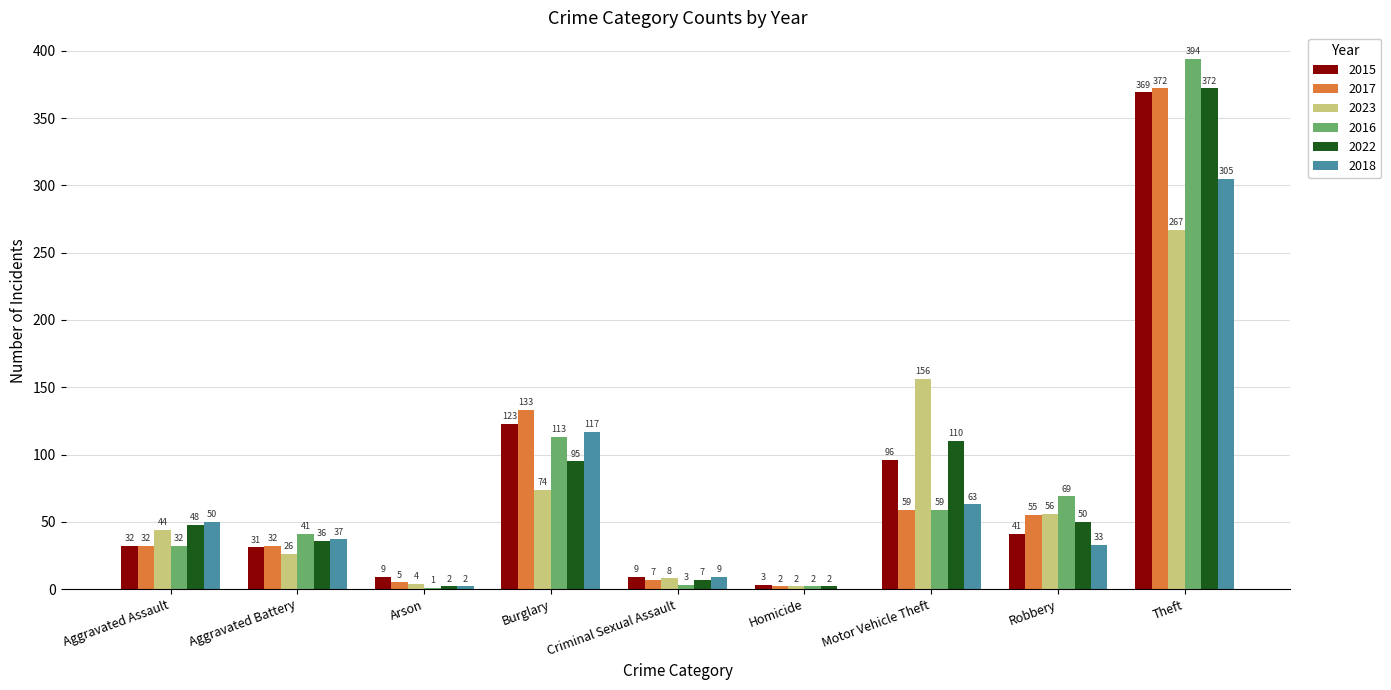

Which series changed the most between Criminal Sexual Assault and Homicide?

2018